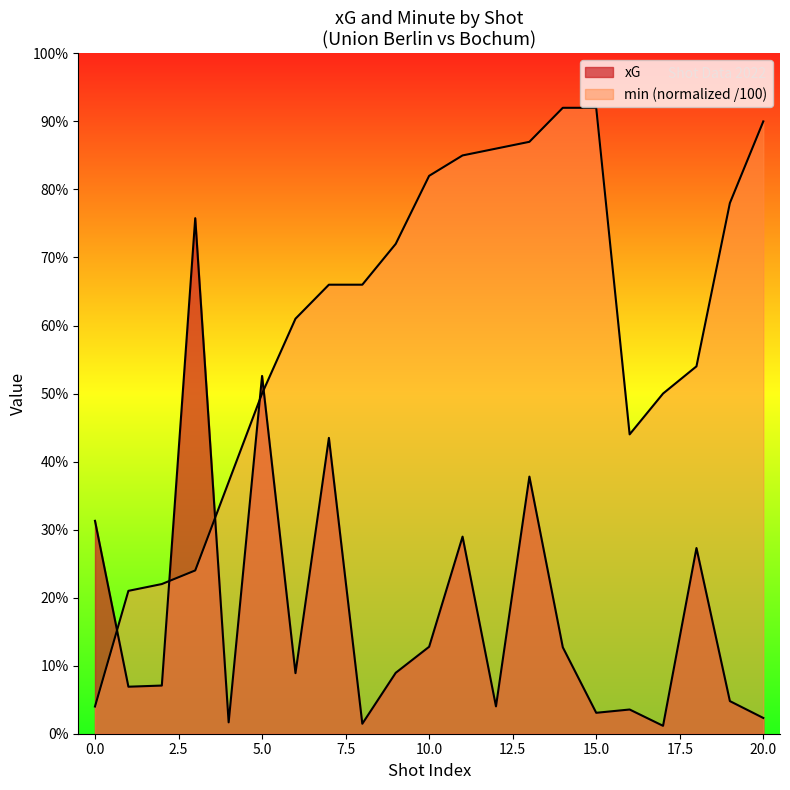

What is the difference between the highest and lowest values at 13?

0.5